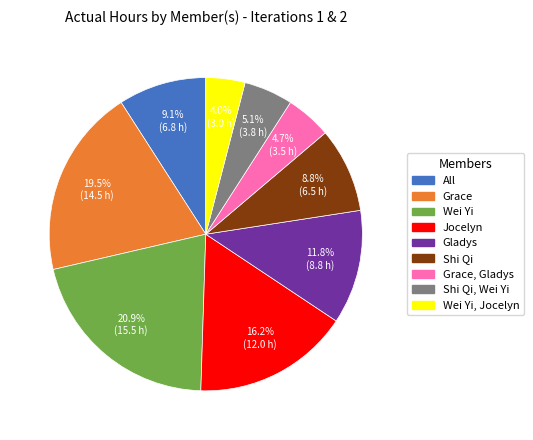

How many segments does this pie chart have?

9